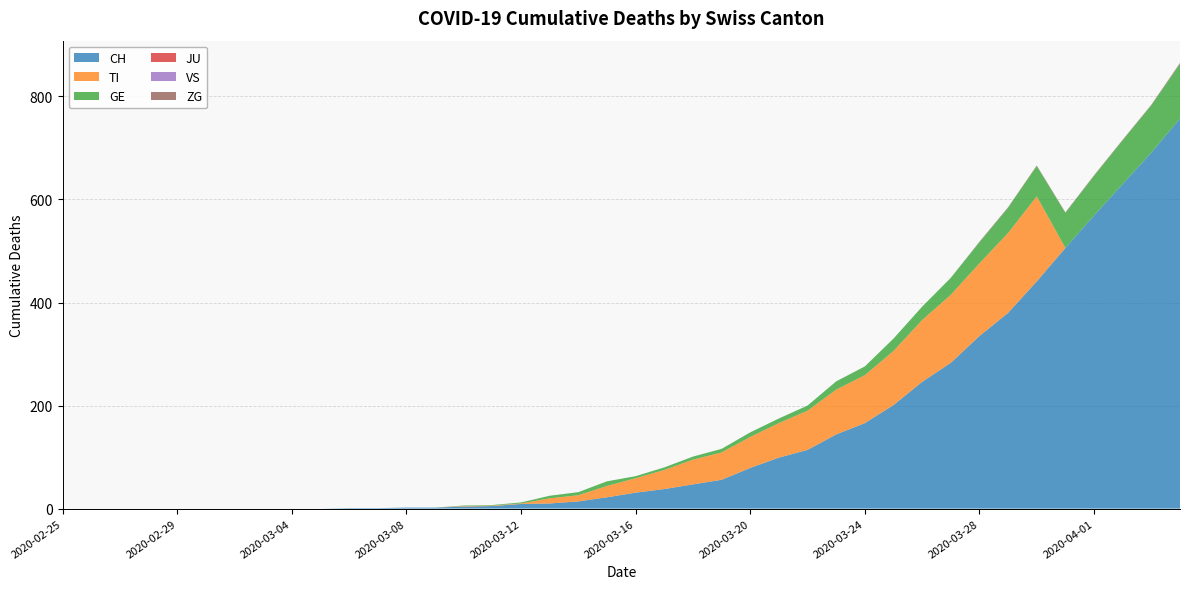

Reading left to right, extract all data points from this chart.

CH: 2020-02-25=0	2020-02-26=0	2020-02-27=0	2020-02-28=0	2020-02-29=0	2020-03-01=0	2020-03-02=0	2020-03-03=0	2020-03-04=0	2020-03-05=0	2020-03-06=1	2020-03-07=1	2020-03-08=2	2020-03-09=2	2020-03-10=4	2020-03-11=5	2020-03-12=9	2020-03-13=10	2020-03-14=14	2020-03-15=22	2020-03-16=31	2020-03-17=38	2020-03-18=47	2020-03-19=56	2020-03-20=79	2020-03-21=99	2020-03-22=114	2020-03-23=144	2020-03-24=166	2020-03-25=201	2020-03-26=246	2020-03-27=283	2020-03-28=335	2020-03-29=380	2020-03-30=441	2020-03-31=506	2020-04-01=569	2020-04-02=630	2020-04-03=691	2020-04-04=757
TI: 2020-02-25=0	2020-02-26=0	2020-02-27=0	2020-02-28=0	2020-02-29=0	2020-03-01=0	2020-03-02=0	2020-03-03=0	2020-03-04=0	2020-03-05=0	2020-03-06=0	2020-03-07=0	2020-03-08=0	2020-03-09=0	2020-03-10=1	2020-03-11=1	2020-03-12=1	2020-03-13=10	2020-03-14=12	2020-03-15=22	2020-03-16=28	2020-03-17=37	2020-03-18=48	2020-03-19=53	2020-03-20=60	2020-03-21=67	2020-03-22=76	2020-03-23=87	2020-03-24=93	2020-03-25=105	2020-03-26=120	2020-03-27=132	2020-03-28=141	2020-03-29=155	2020-03-30=165	2020-03-31=0	2020-04-01=0	2020-04-02=0	2020-04-03=0	2020-04-04=0
GE: 2020-02-25=0	2020-02-26=0	2020-02-27=0	2020-02-28=0	2020-02-29=0	2020-03-01=0	2020-03-02=0	2020-03-03=0	2020-03-04=0	2020-03-05=0	2020-03-06=0	2020-03-07=0	2020-03-08=0	2020-03-09=0	2020-03-10=1	2020-03-11=1	2020-03-12=2	2020-03-13=5	2020-03-14=6	2020-03-15=9	2020-03-16=4	2020-03-17=5	2020-03-18=6	2020-03-19=7	2020-03-20=9	2020-03-21=9	2020-03-22=10	2020-03-23=16	2020-03-24=17	2020-03-25=24	2020-03-26=26	2020-03-27=33	2020-03-28=41	2020-03-29=49	2020-03-30=59	2020-03-31=68	2020-04-01=77	2020-04-02=85	2020-04-03=92	2020-04-04=106
JU: 2020-02-25=0	2020-02-26=0	2020-02-27=0	2020-02-28=0	2020-02-29=0	2020-03-01=0	2020-03-02=0	2020-03-03=0	2020-03-04=0	2020-03-05=0	2020-03-06=0	2020-03-07=0	2020-03-08=0	2020-03-09=0	2020-03-10=0	2020-03-11=0	2020-03-12=0	2020-03-13=0	2020-03-14=0	2020-03-15=0	2020-03-16=0	2020-03-17=0	2020-03-18=0	2020-03-19=0	2020-03-20=0	2020-03-21=0	2020-03-22=0	2020-03-23=0	2020-03-24=0	2020-03-25=0	2020-03-26=0	2020-03-27=0	2020-03-28=0	2020-03-29=0	2020-03-30=0	2020-03-31=0	2020-04-01=0	2020-04-02=0	2020-04-03=0	2020-04-04=0
VS: 2020-02-25=0	2020-02-26=0	2020-02-27=0	2020-02-28=0	2020-02-29=0	2020-03-01=0	2020-03-02=0	2020-03-03=0	2020-03-04=0	2020-03-05=0	2020-03-06=0	2020-03-07=0	2020-03-08=0	2020-03-09=0	2020-03-10=0	2020-03-11=0	2020-03-12=0	2020-03-13=0	2020-03-14=0	2020-03-15=0	2020-03-16=0	2020-03-17=0	2020-03-18=0	2020-03-19=0	2020-03-20=0	2020-03-21=0	2020-03-22=0	2020-03-23=0	2020-03-24=0	2020-03-25=0	2020-03-26=0	2020-03-27=0	2020-03-28=0	2020-03-29=0	2020-03-30=0	2020-03-31=0	2020-04-01=0	2020-04-02=0	2020-04-03=0	2020-04-04=0
ZG: 2020-02-25=0	2020-02-26=0	2020-02-27=0	2020-02-28=0	2020-02-29=0	2020-03-01=0	2020-03-02=0	2020-03-03=0	2020-03-04=0	2020-03-05=0	2020-03-06=0	2020-03-07=0	2020-03-08=0	2020-03-09=0	2020-03-10=0	2020-03-11=0	2020-03-12=0	2020-03-13=0	2020-03-14=0	2020-03-15=0	2020-03-16=0	2020-03-17=0	2020-03-18=0	2020-03-19=0	2020-03-20=0	2020-03-21=0	2020-03-22=0	2020-03-23=0	2020-03-24=0	2020-03-25=0	2020-03-26=0	2020-03-27=0	2020-03-28=1	2020-03-29=1	2020-03-30=1	2020-03-31=1	2020-04-01=1	2020-04-02=1	2020-04-03=1	2020-04-04=2